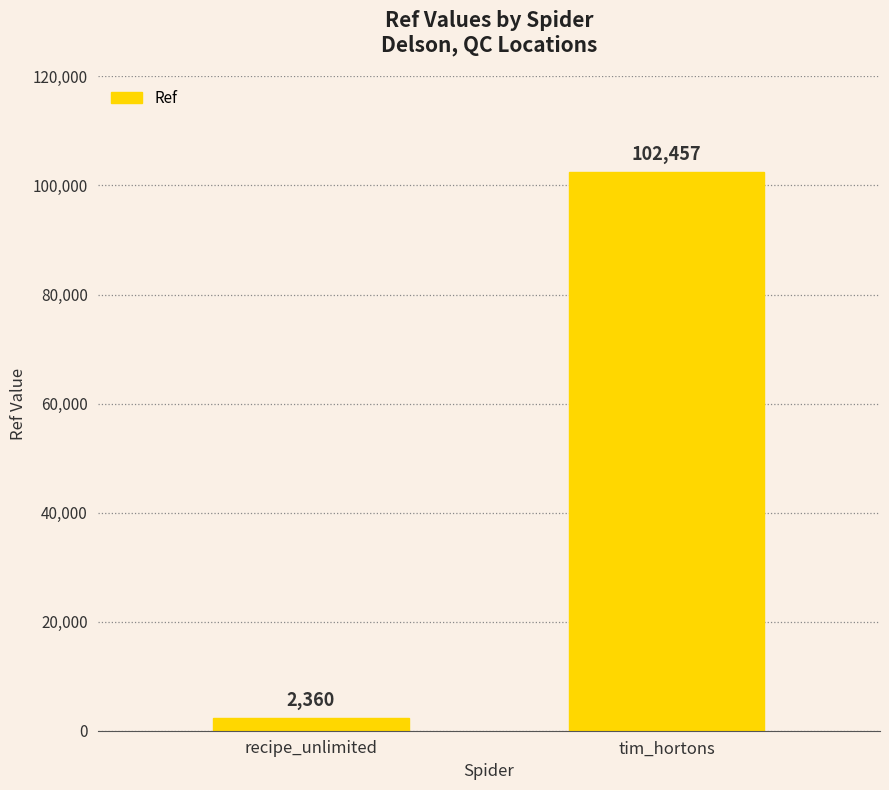

List the labels in order of value, smallest first.

recipe_unlimited, tim_hortons